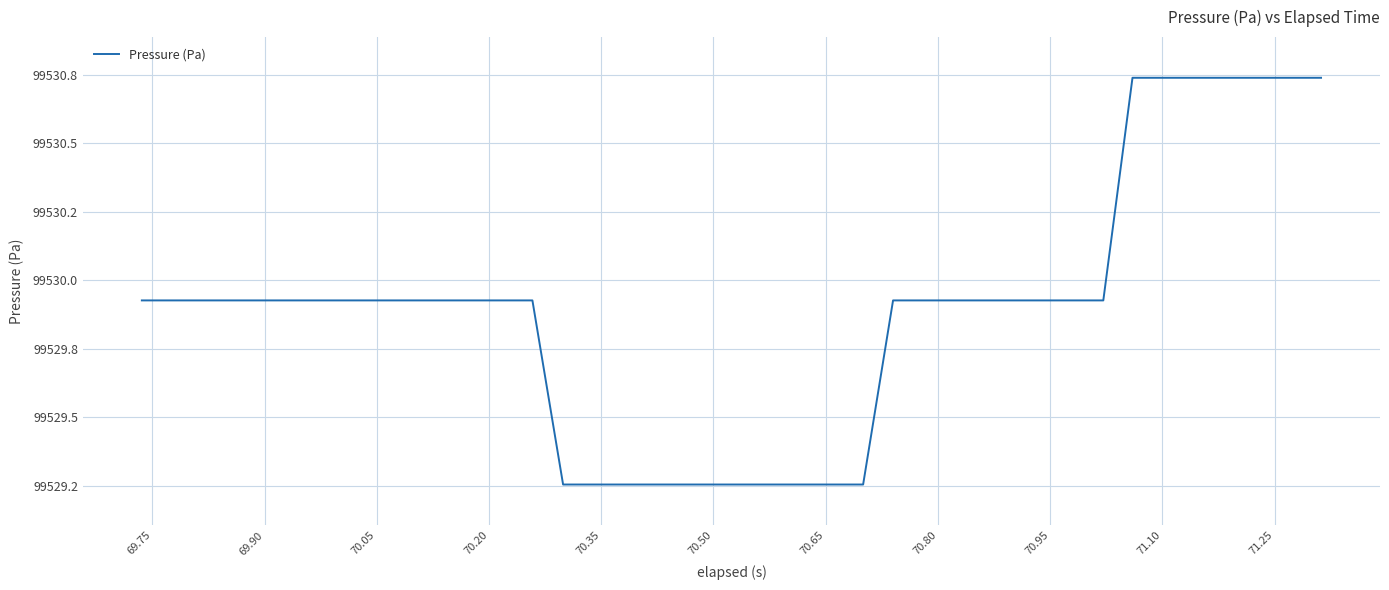

Does the chart have visible grid lines?

Yes